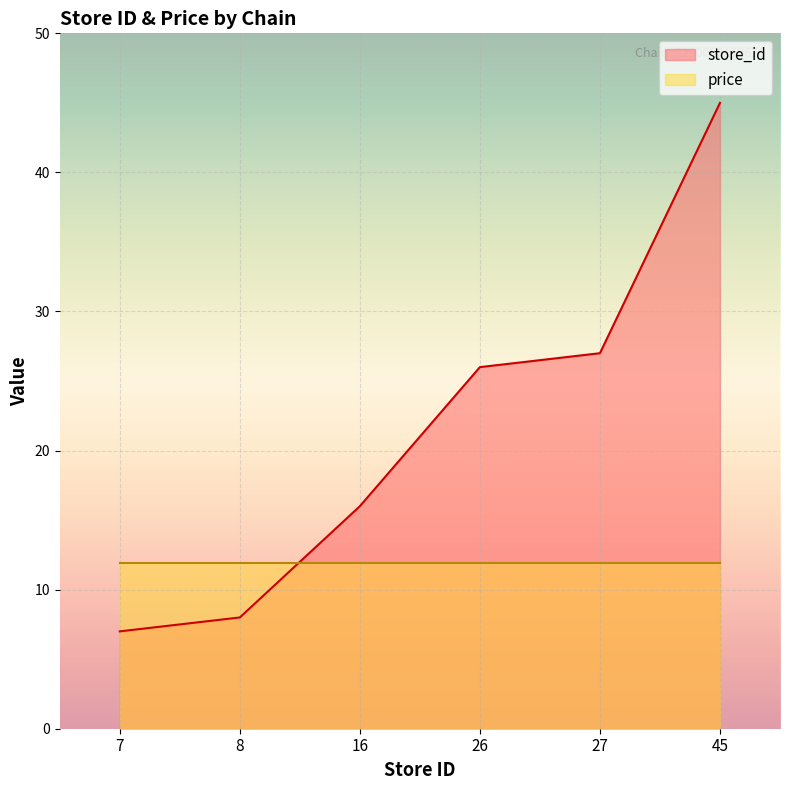

At which category does the chart reach its minimum across all series?

7